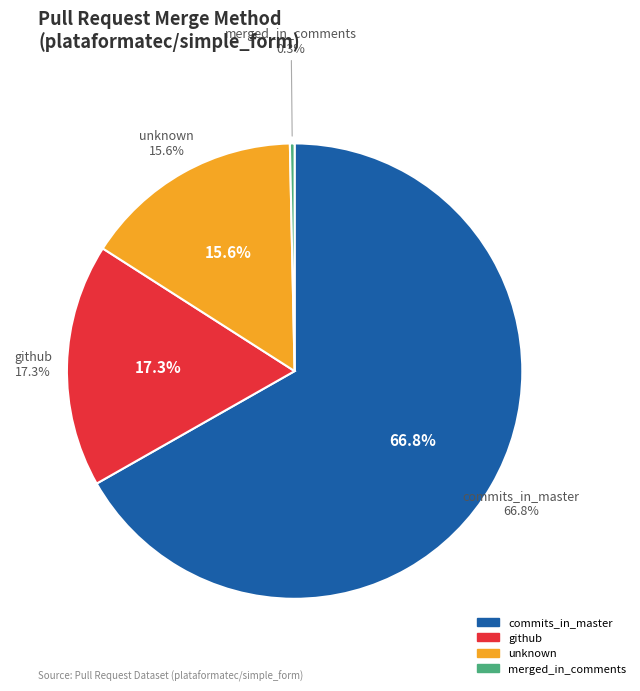

Which category has the biggest portion of the pie?

commits_in_master